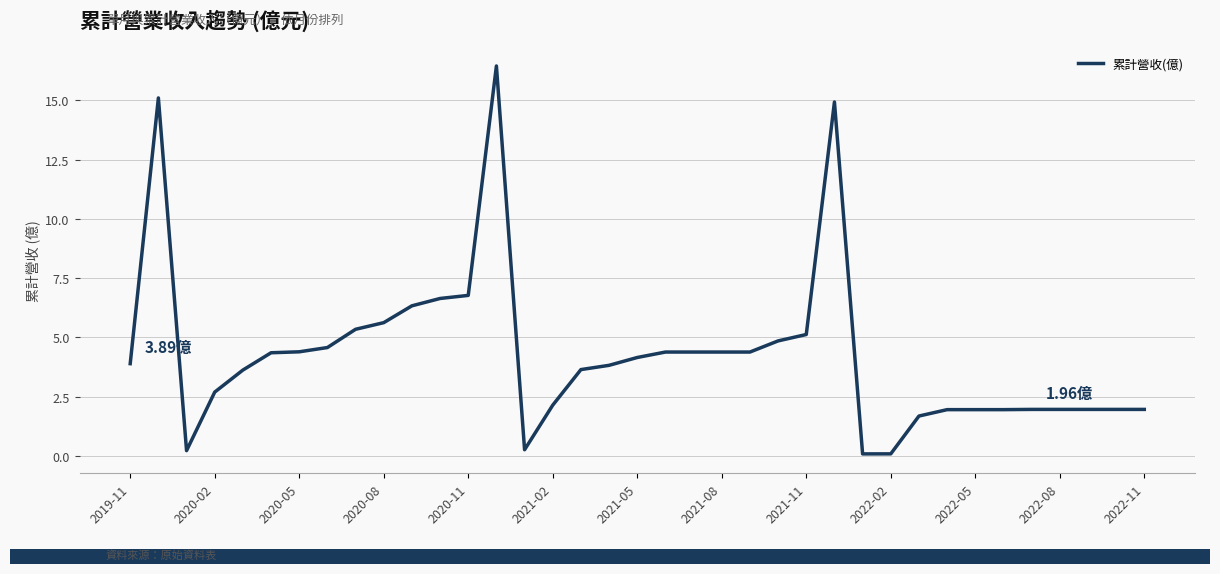

What is the difference between the maximum and minimum values?

16.4